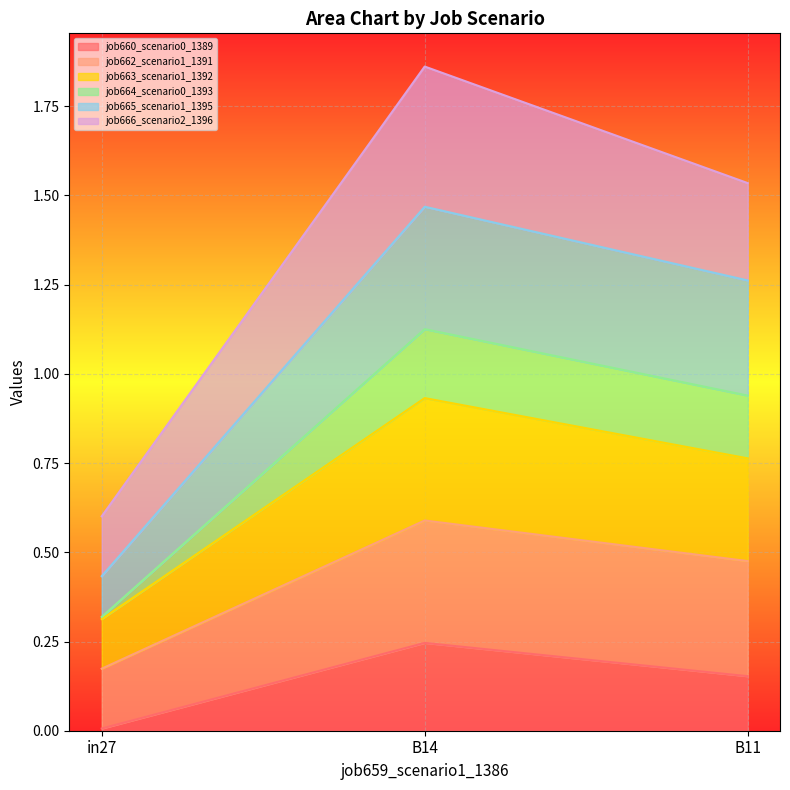

Is it true that job663_scenario1_1392 equals 0.9 at B14?

True